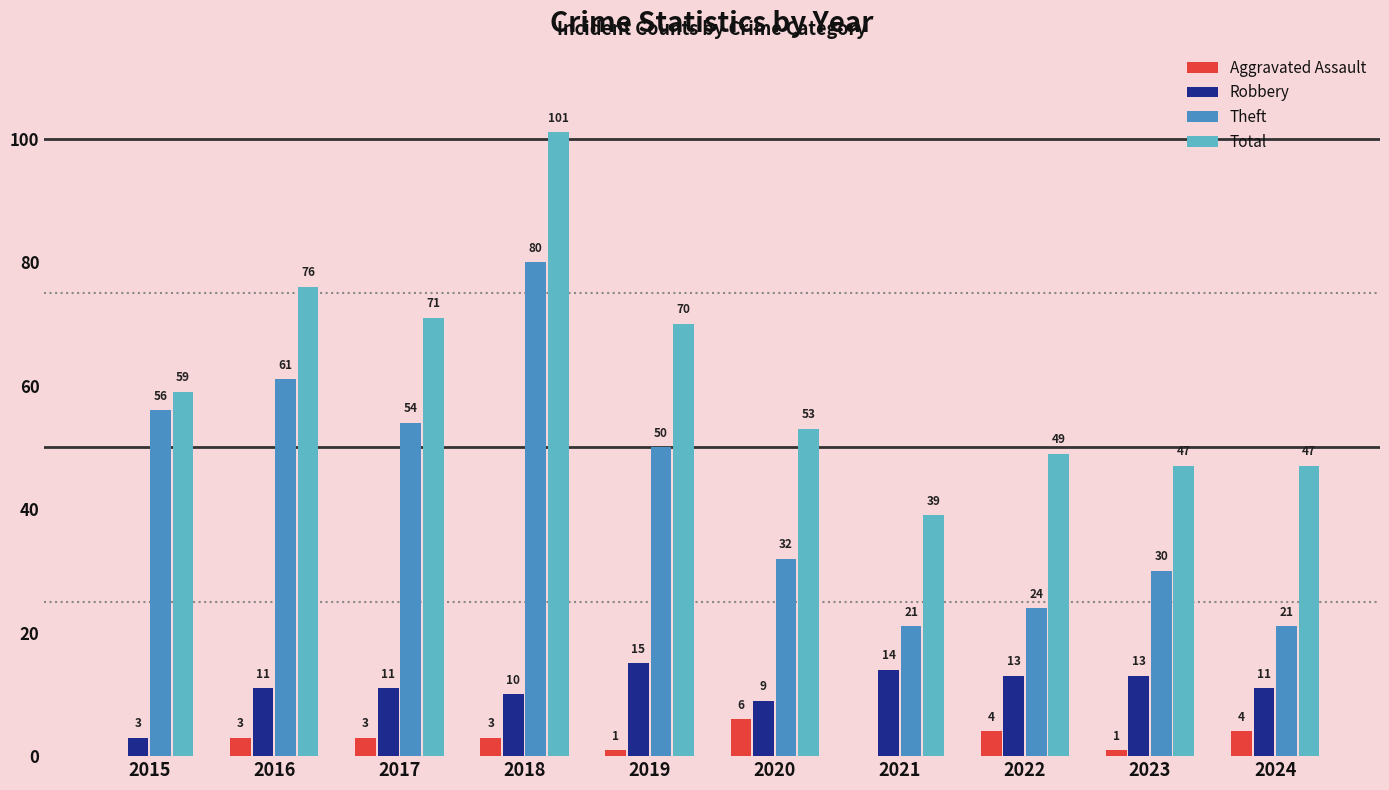

Are the bars grouped side by side (vs. stacked)?

Yes